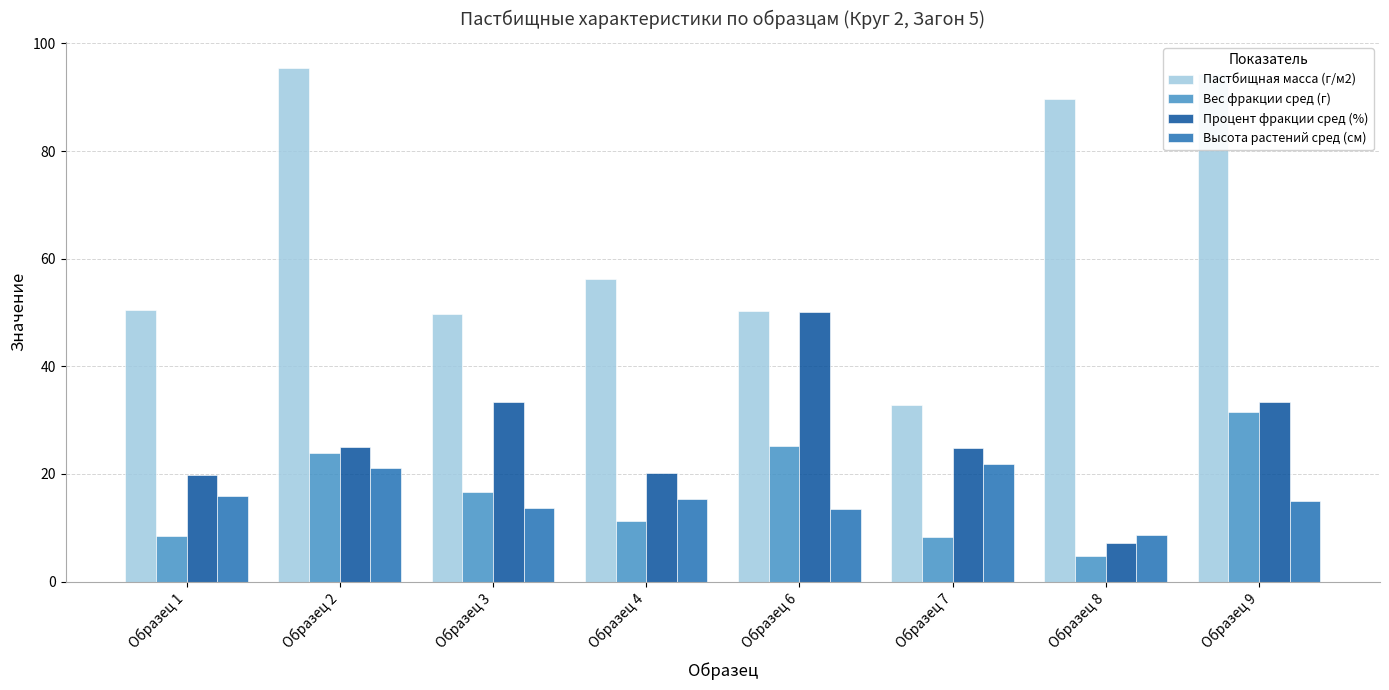

The value of Высота растений сред (см) at Образец 4 is 15.3. True or false?

True